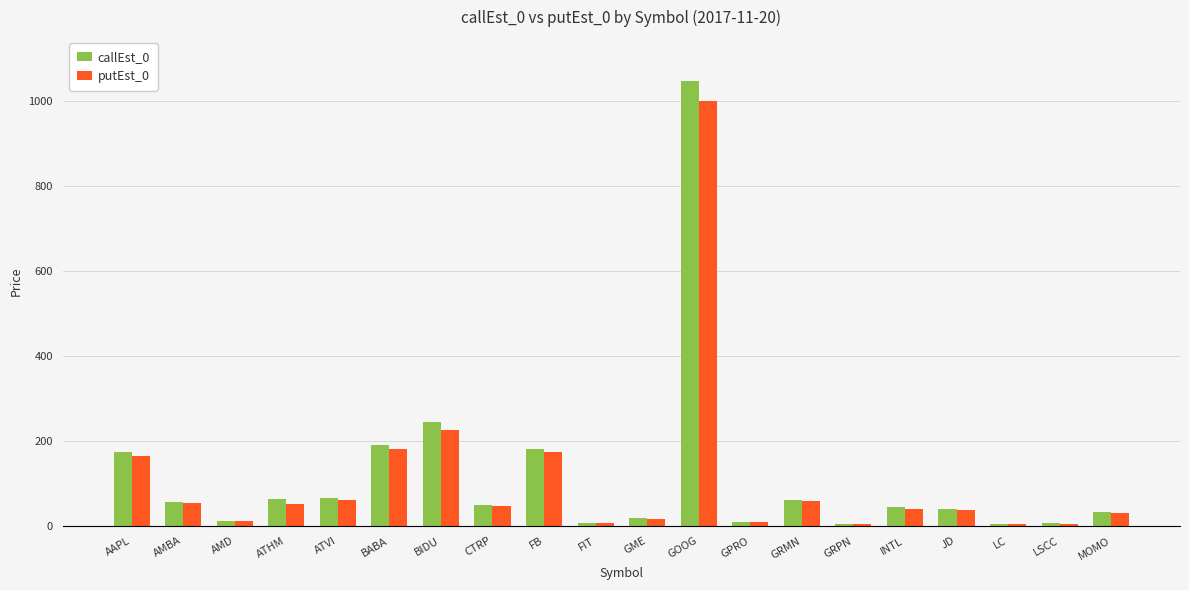

What is the total value across all series at LSCC?

12.9